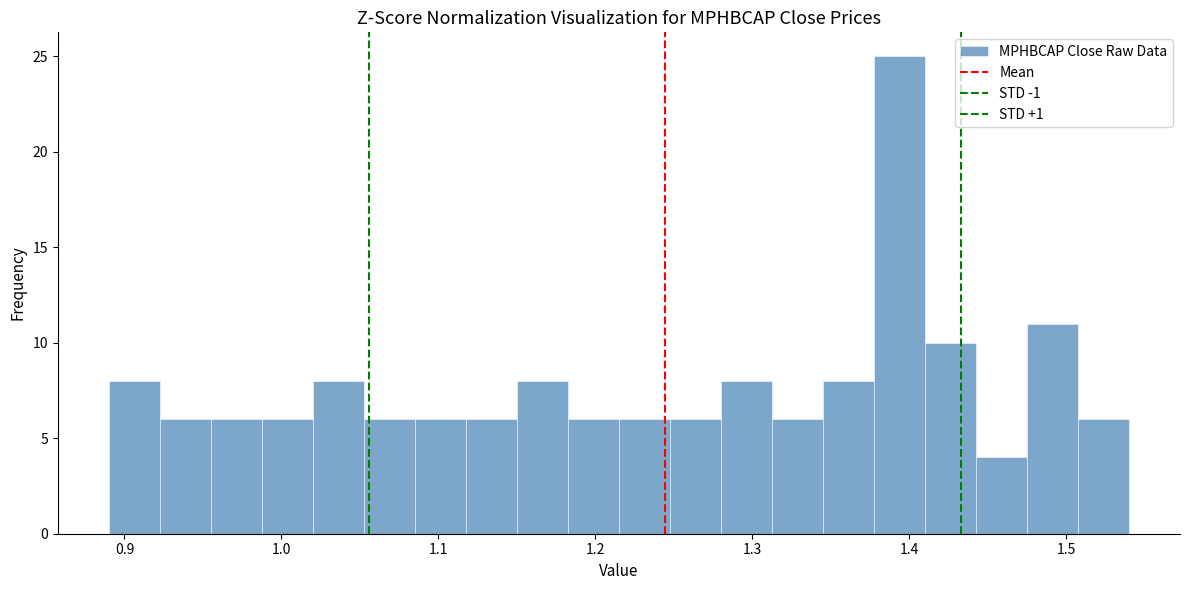

Read against the x-axis, roughly where is the centre of the tallest bar?

1.39